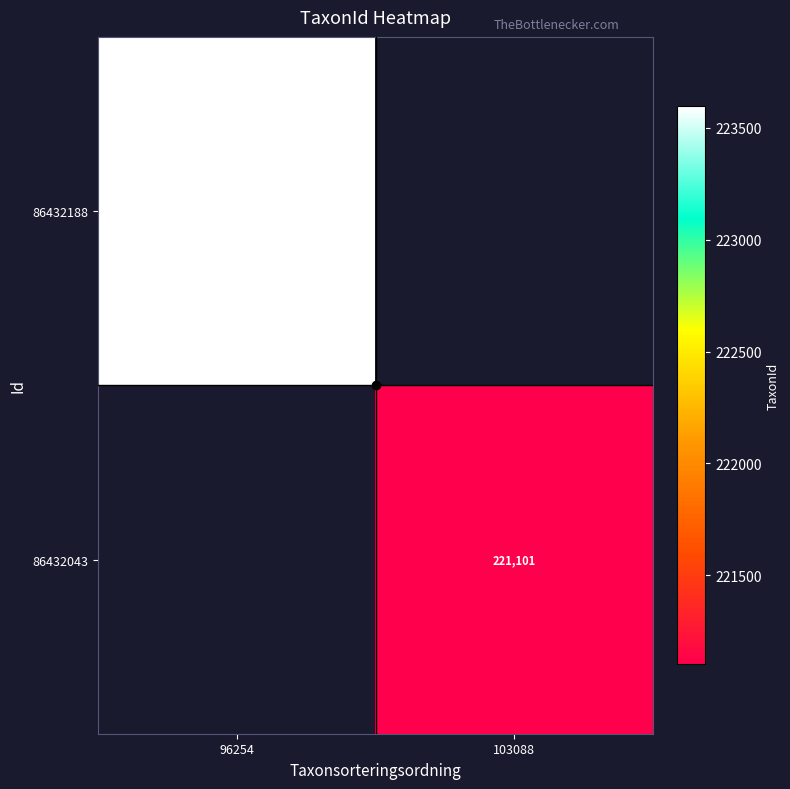

Which category has the lowest value in the 86432188 series?

103088